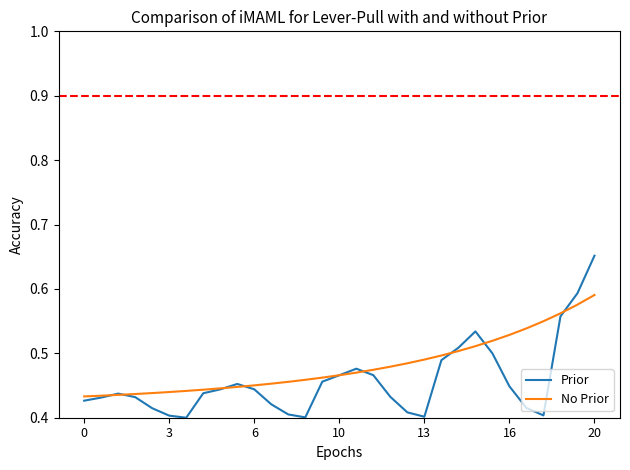

Rank the series by their maximum value, from lowest to highest.

No Prior, Prior